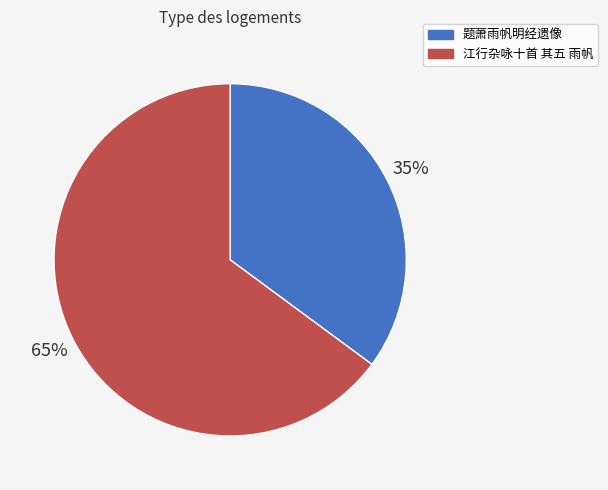

How many slices are in this pie chart?

2